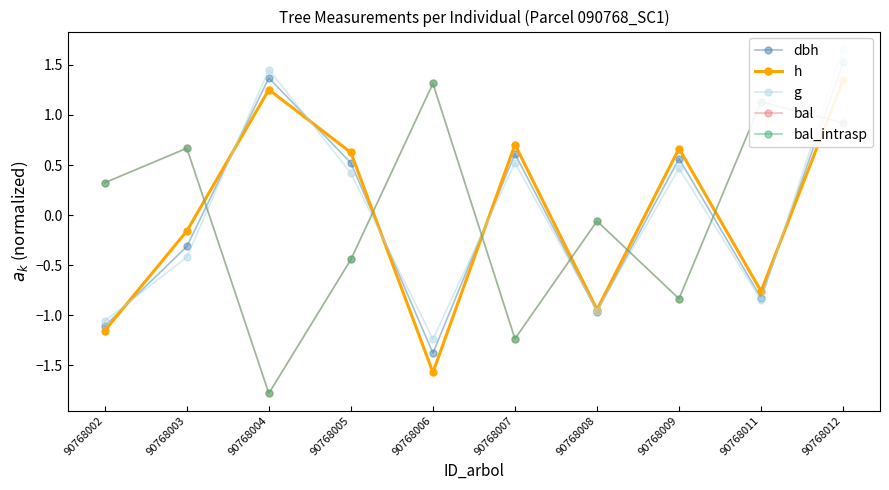

What is the value of the g point at the 2nd from the left?

-0.4